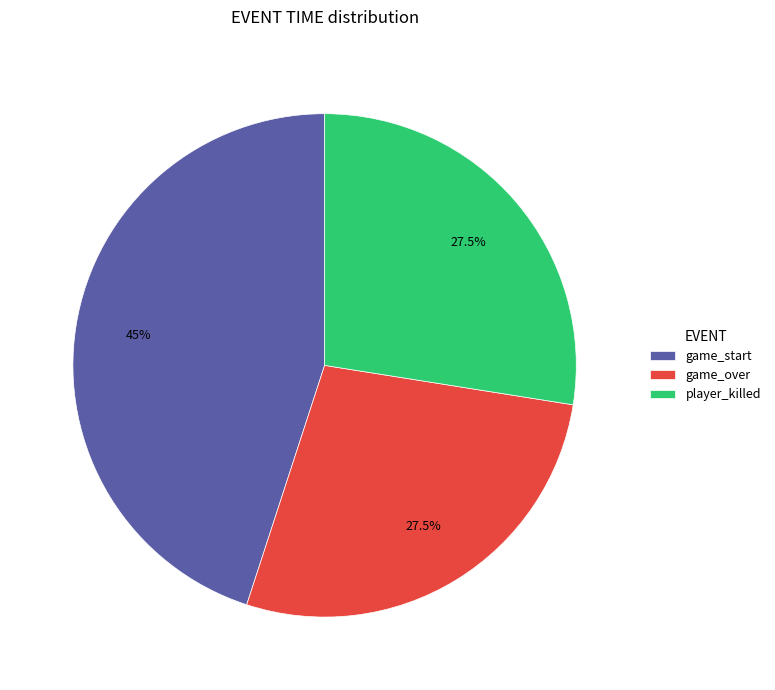

Approximately how many times larger is the value at player_killed compared to game_over?

1.0